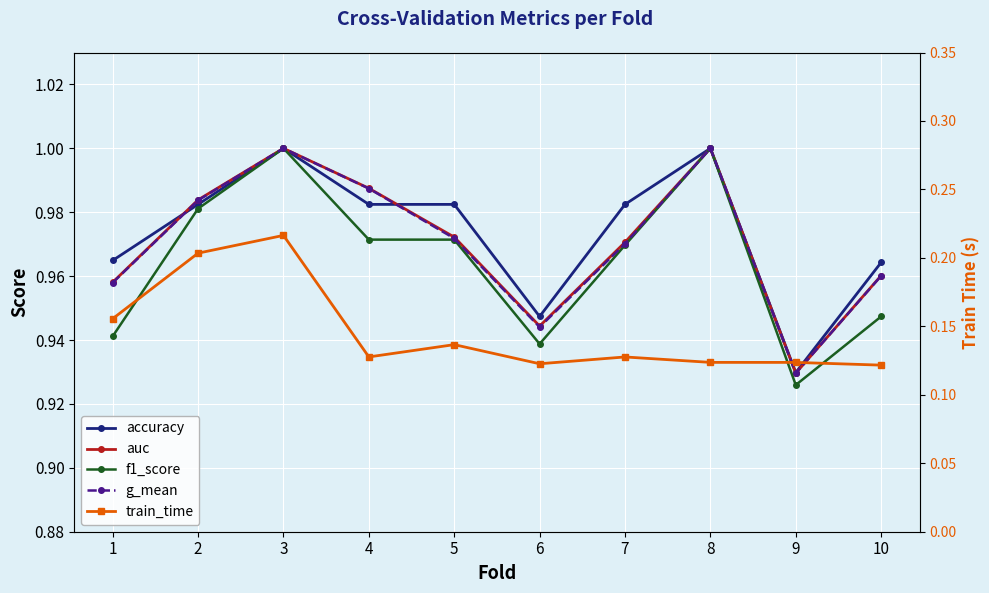

Where is the first local minimum for train_time?

4